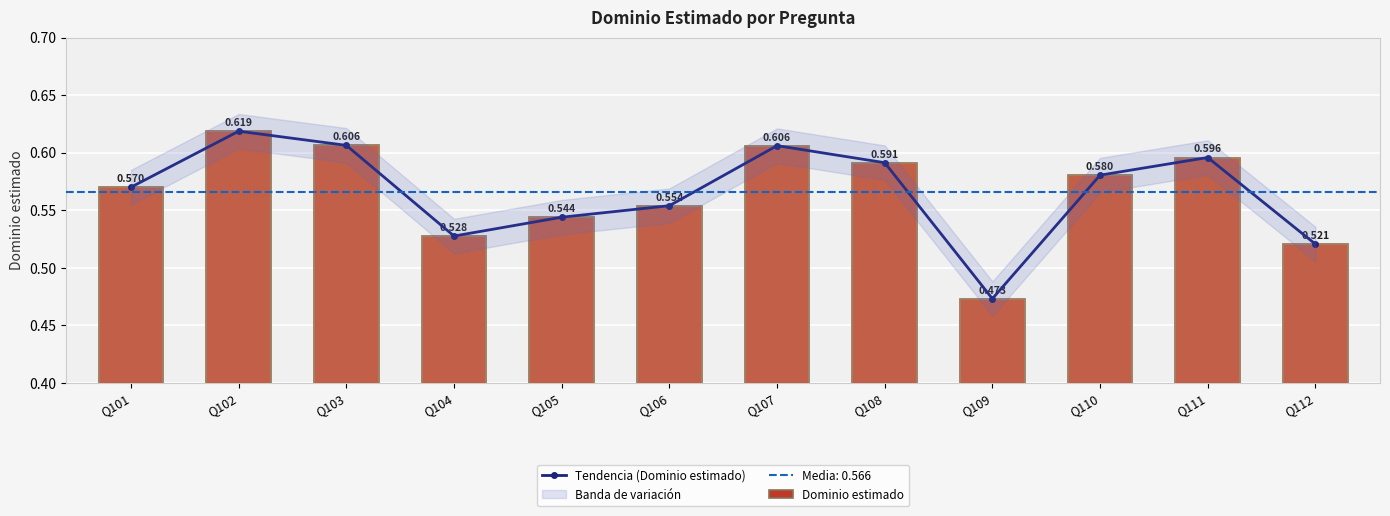

What is the difference between the second highest and minimum values in the Tendencia (Dominio estimado) series?

0.1